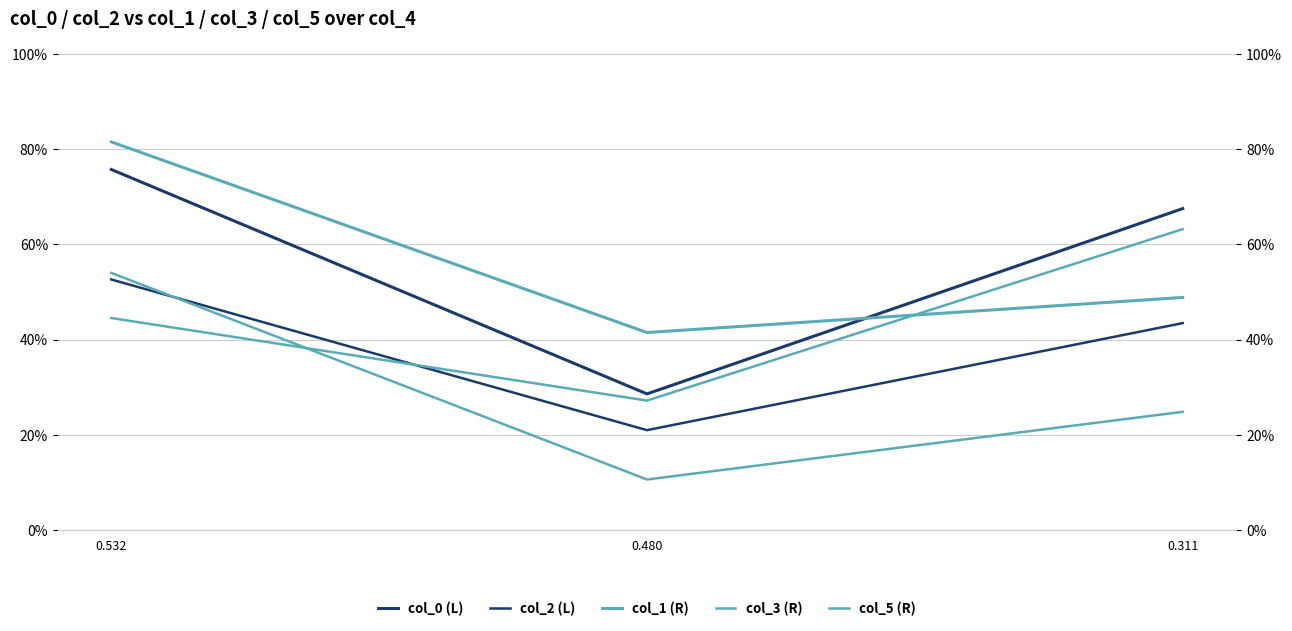

Between 0.480 and 0.311, which series saw the biggest shift?

col_0 (L)